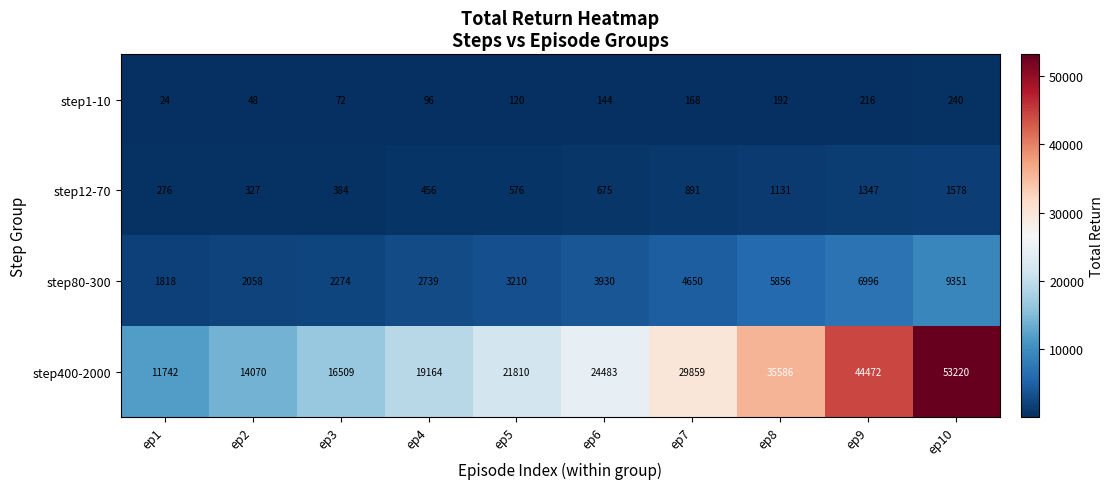

Read the step1-10 value at ep8.

192